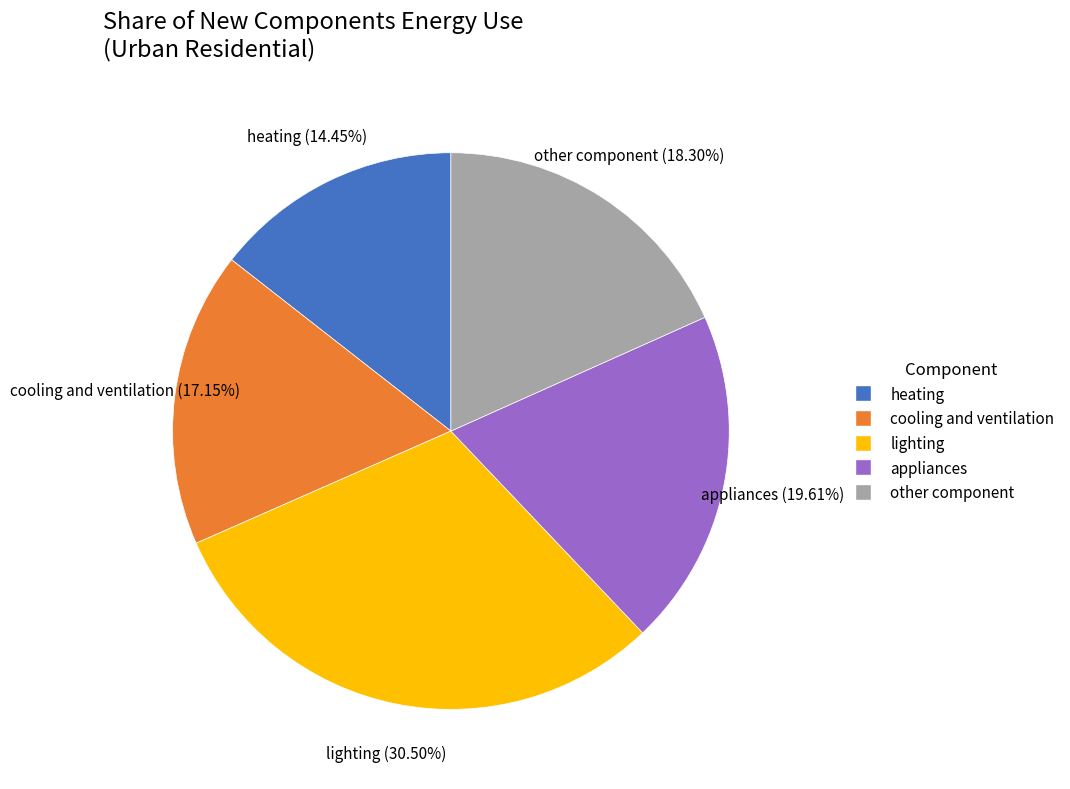

Does any single category account for the majority?

No